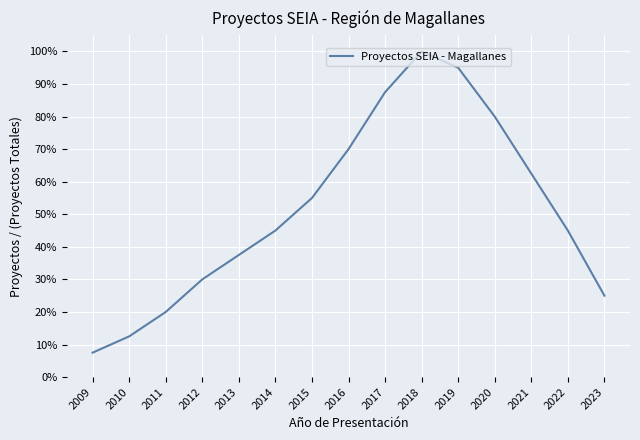

At which category does the chart reach its minimum across all series?

2009